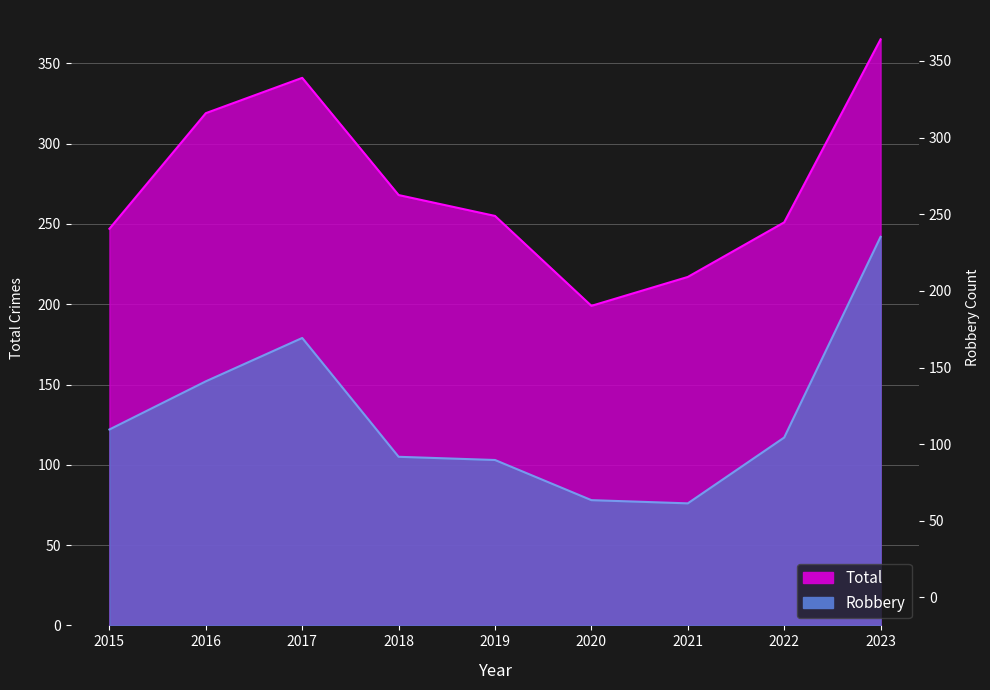

How many data points in Total are less than 255?

4